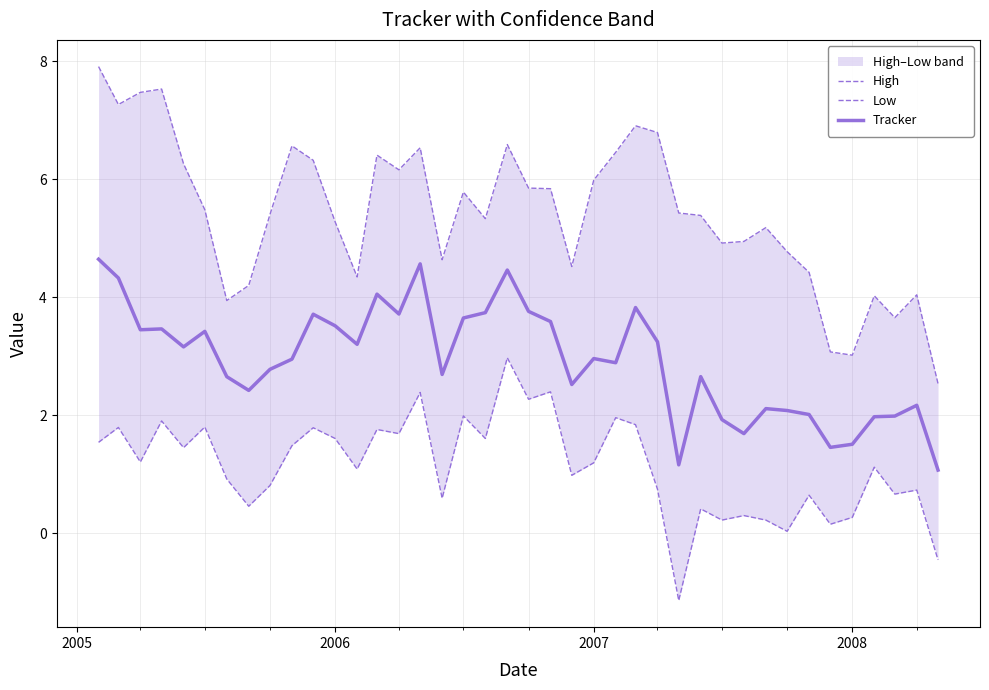

What is the minimum value for Tracker?

1.1